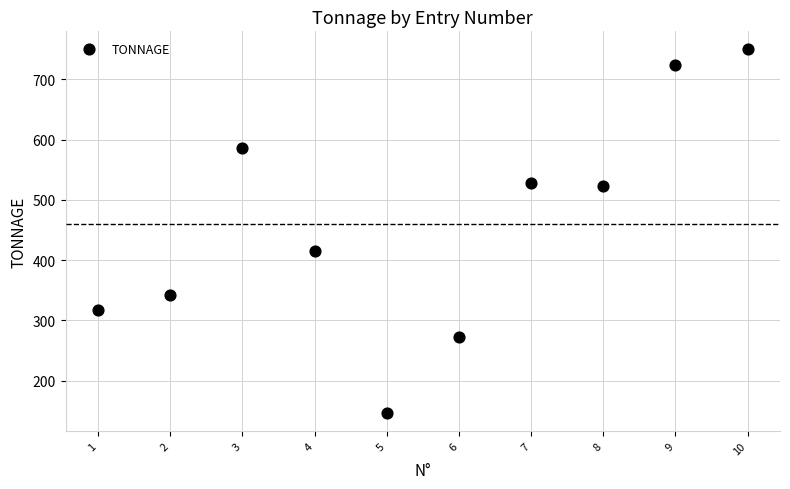

What is the average X value?

5.5